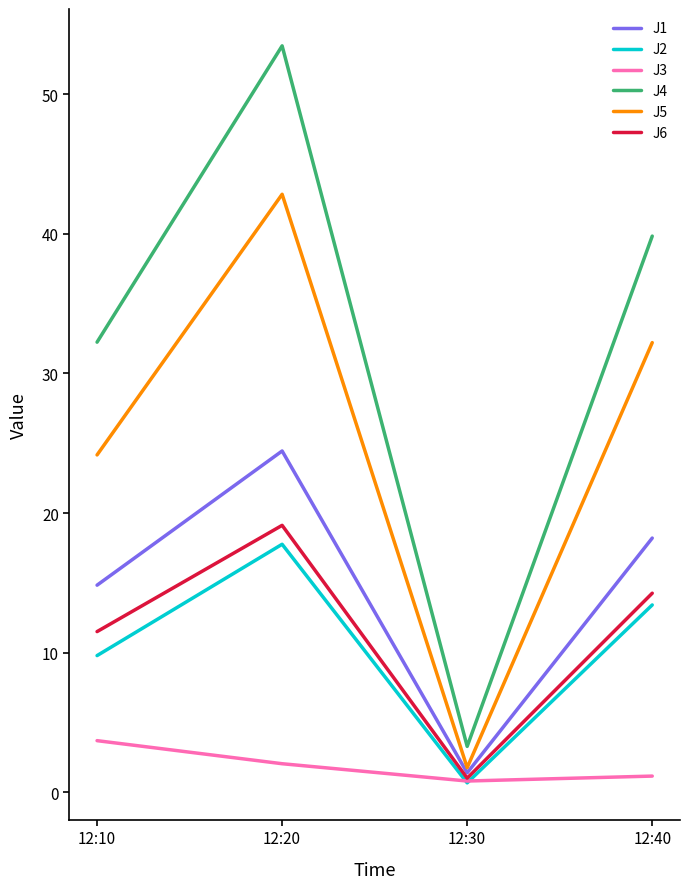

What is the sum of the J6 values at 12:40 and 12:10?

25.8